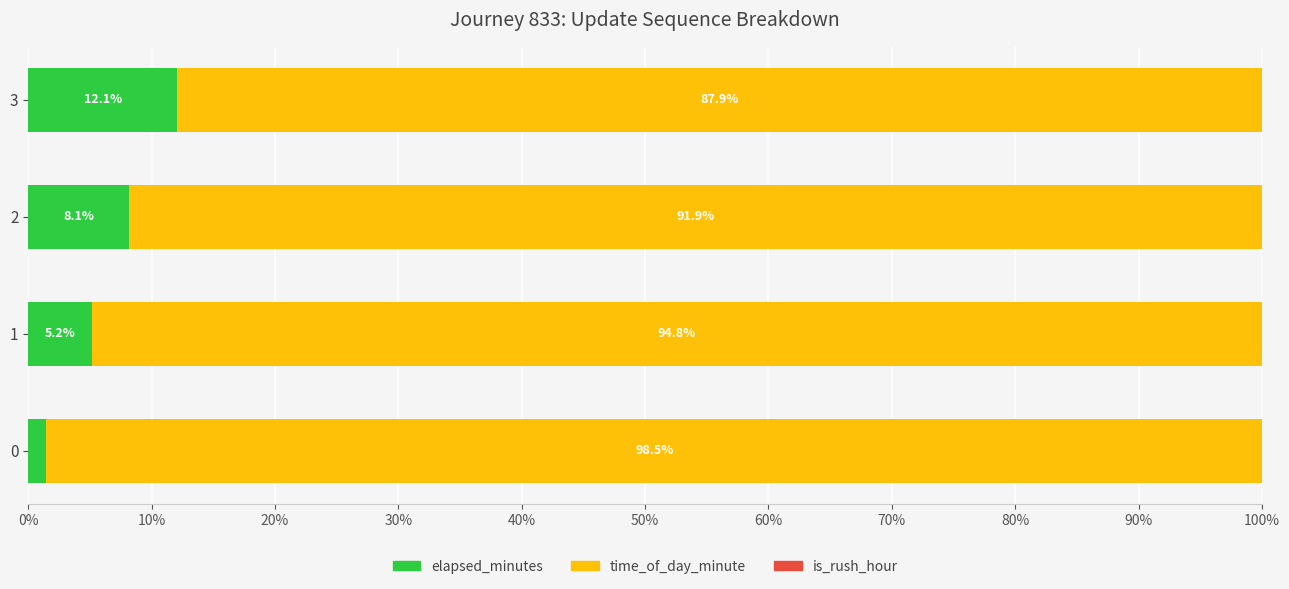

What is the total value across all series at 2?

100.0